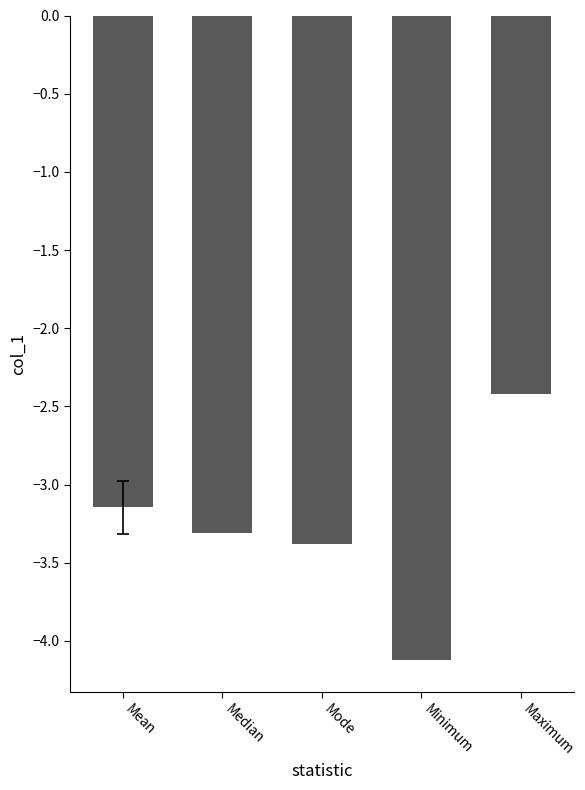

What position from the left is Median?

2